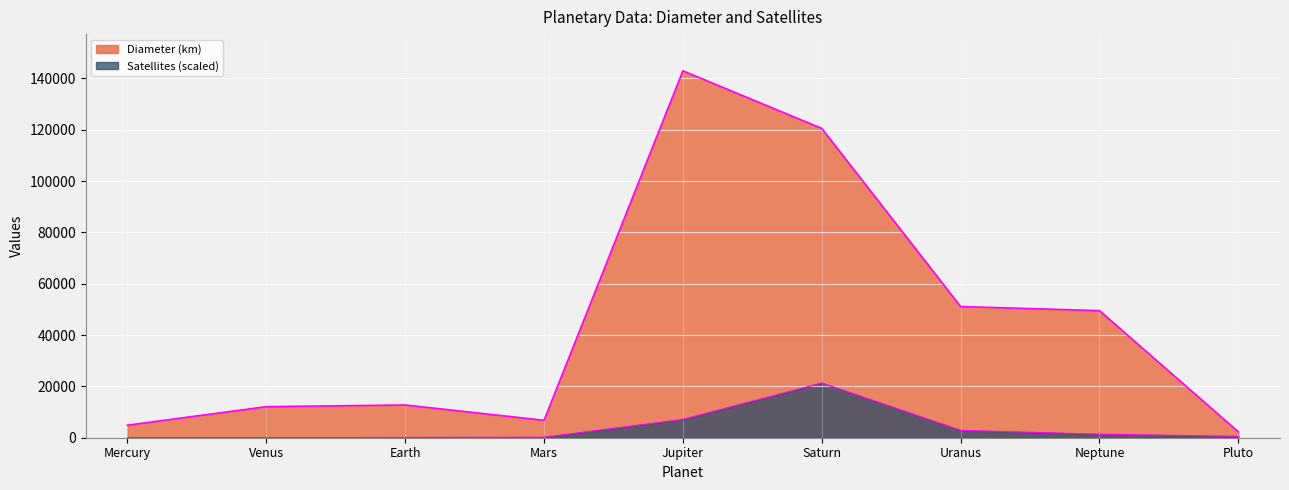

At how many categories does at least one series exceed 18965?

4